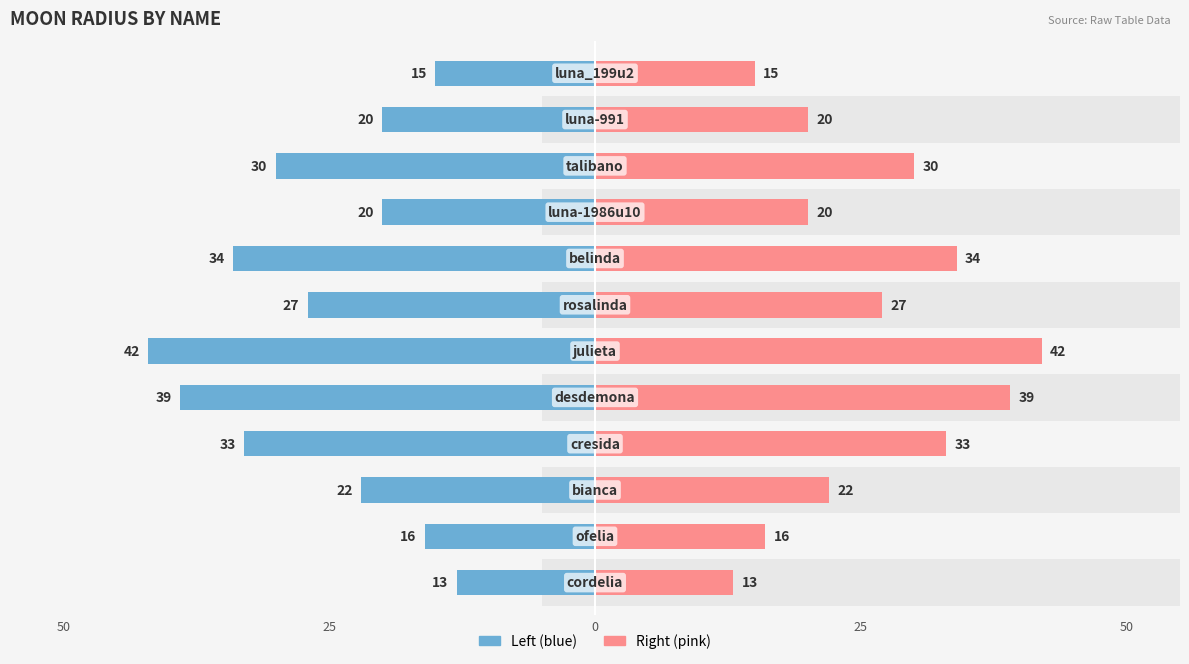

How many data points in radio_right are above 27?

5